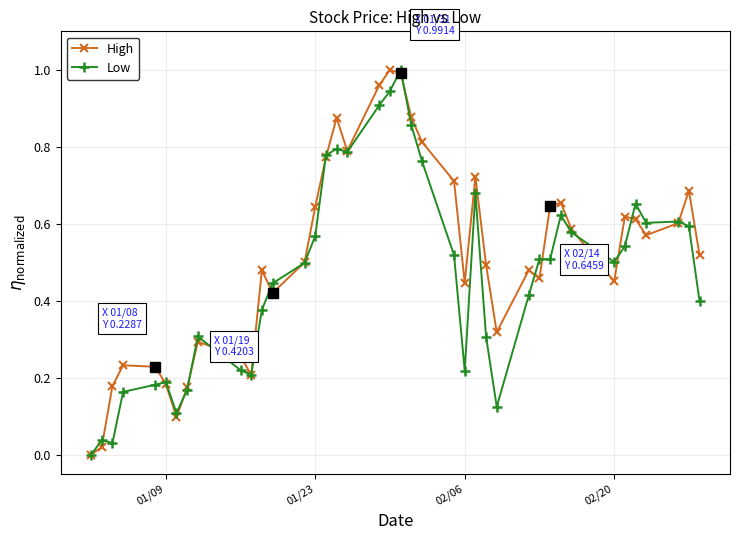

List the series in order of their overall mean, highest first.

High, Low